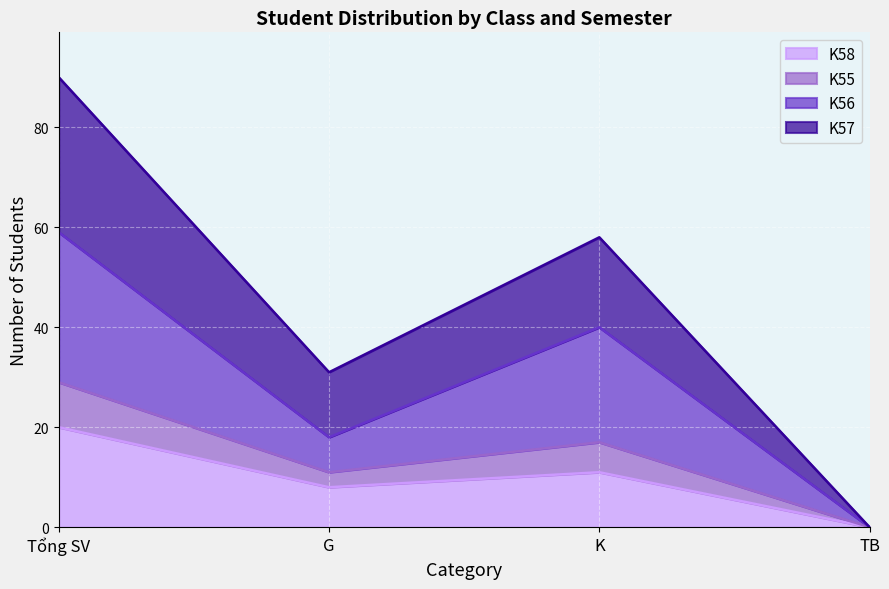

What is the highest value of the K58 series?

20